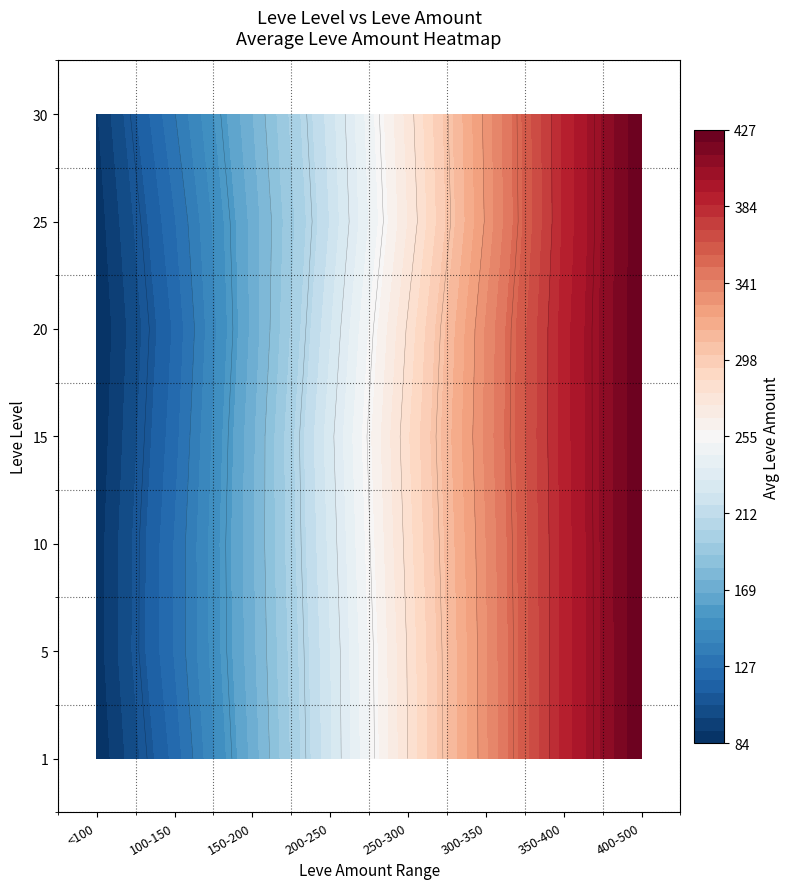

The Level 20 series shows 2 at 300-350. True or false?

False